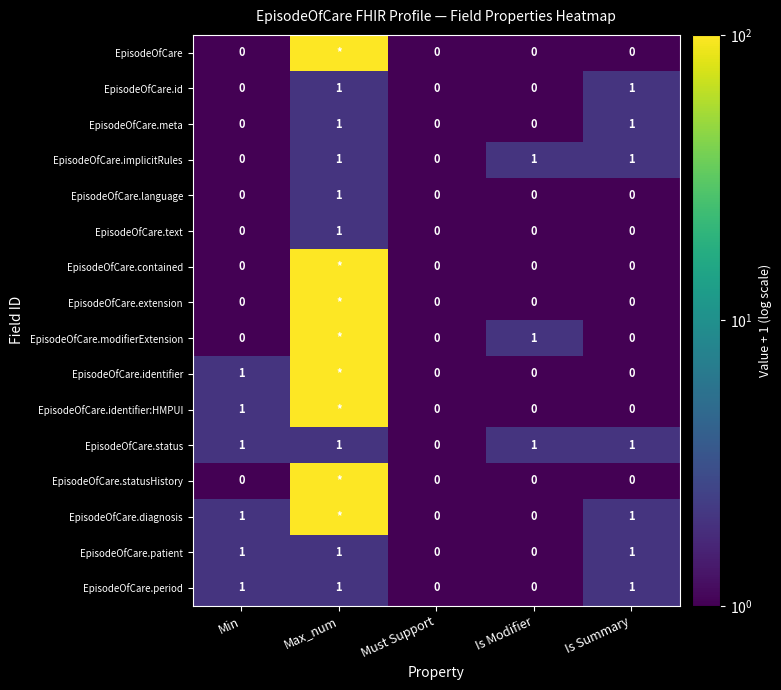

The EpisodeOfCare.implicitRules series shows 2 at Is Summary. True or false?

False